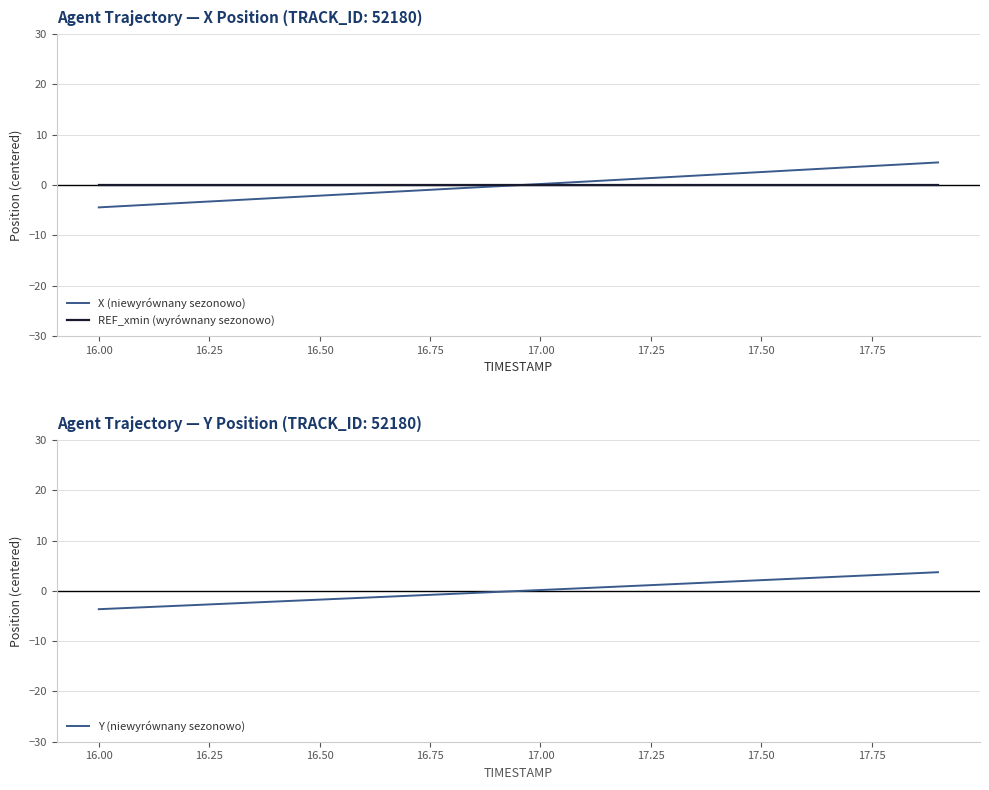

True or false: X (niewyrównany sezonowo) and Y (niewyrównany sezonowo) intersect in this chart.

True